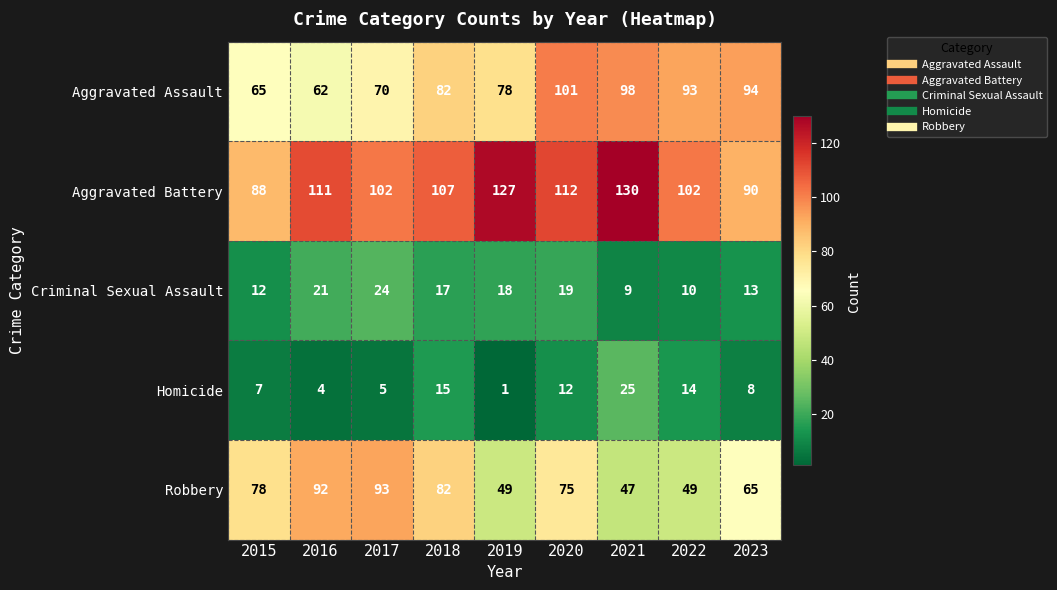

What is the sum of all Robbery values?

630